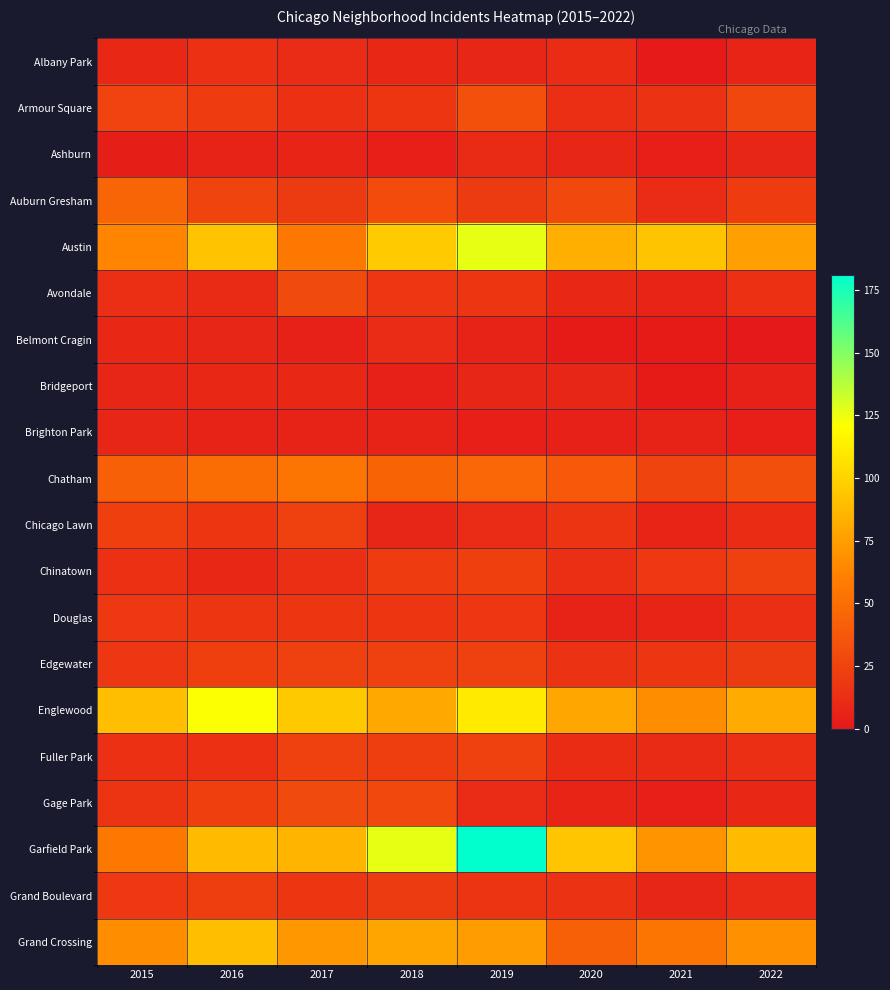

List the series in order of their peak value, lowest first.

Brighton Park, Bridgeport, Ashburn, Belmont Cragin, Albany Park, Douglas, Grand Boulevard, Chicago Lawn, Chinatown, Edgewater, Fuller Park, Avondale, Gage Park, Armour Square, Auburn Gresham, Chatham, Grand Crossing, Englewood, Austin, Garfield Park